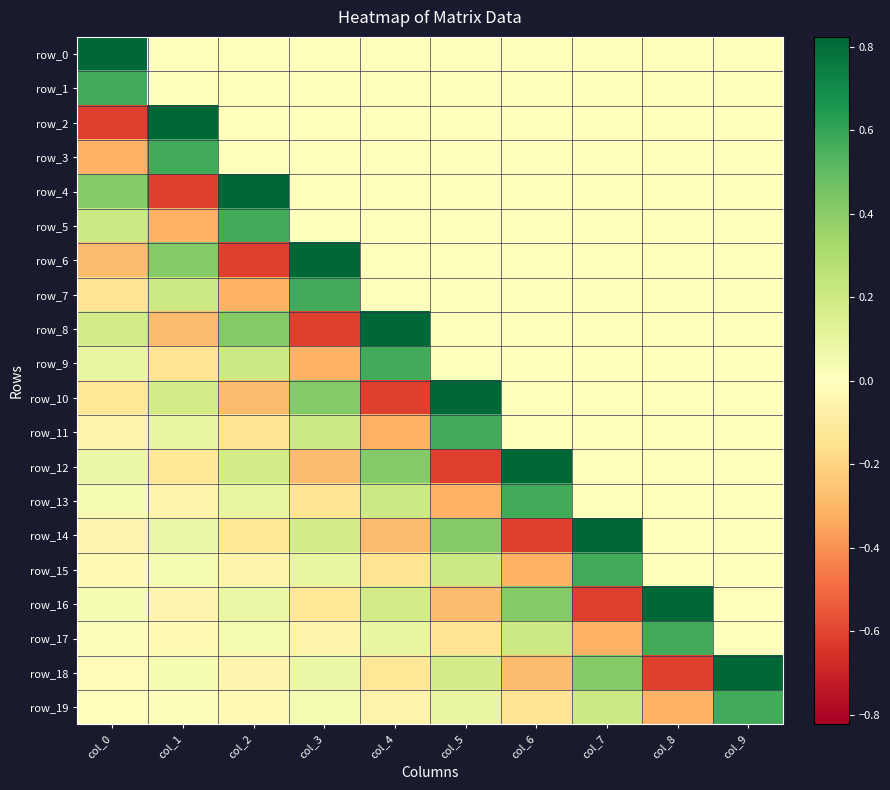

At which label does row_5 first exceed 0?

col_0